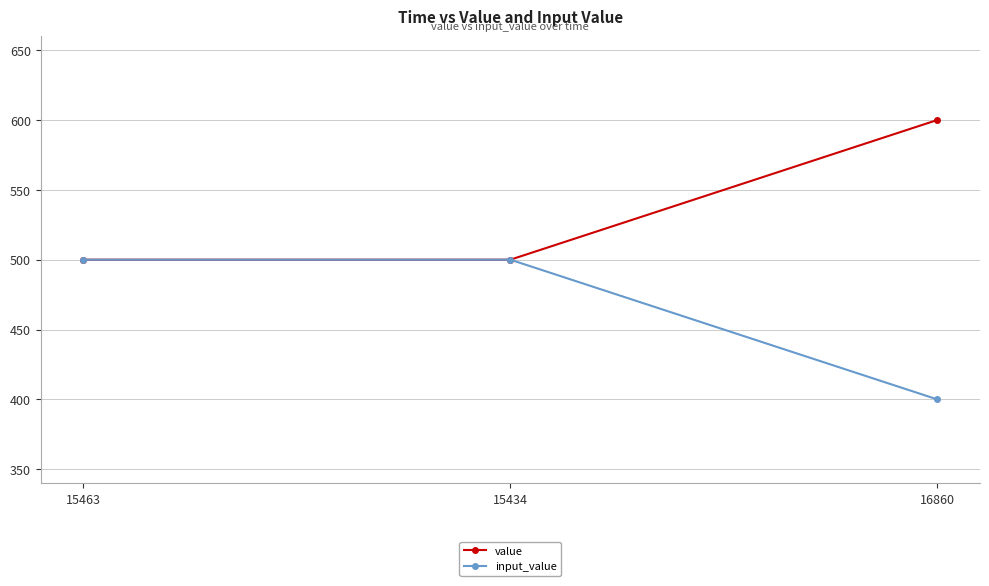

What is the total value across all series at 15463?

1000